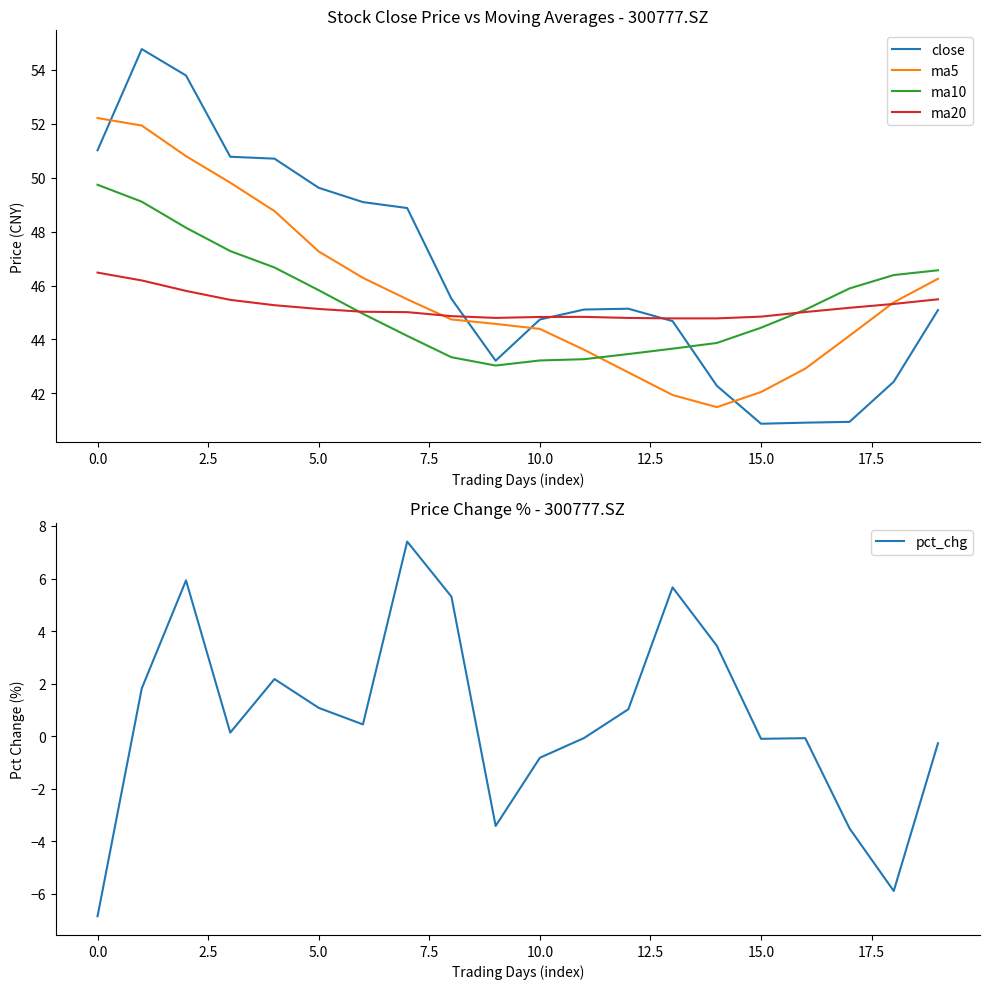

True or false: ma5 and close cross at least once.

True